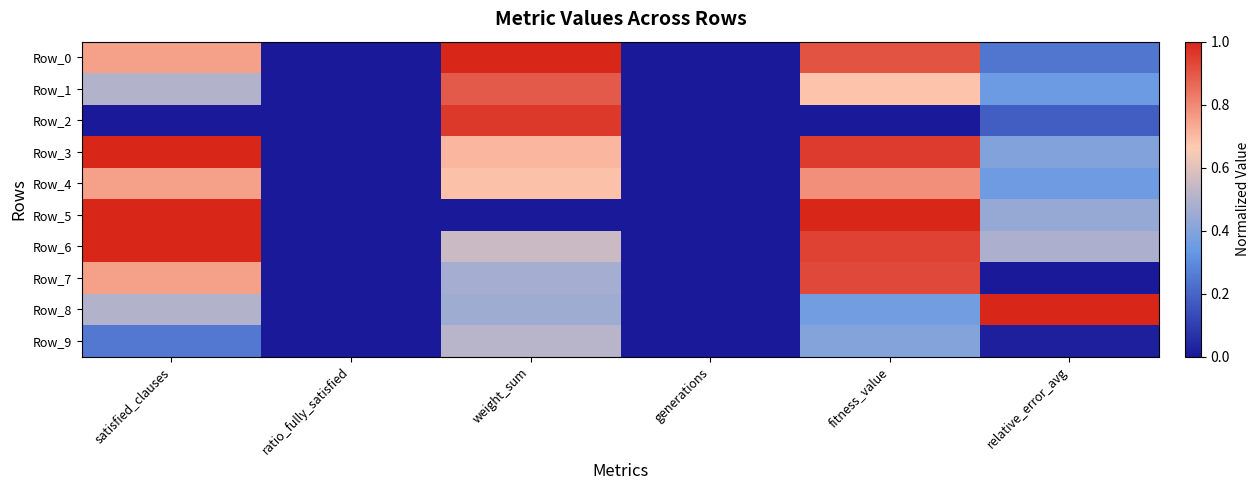

Reading left to right, extract all data points from this chart.

Row_0: satisfied_clauses=0.8	ratio_fully_satisfied=0.0	weight_sum=1.0	generations=0.0	fitness_value=0.9	relative_error_avg=0.2
Row_1: satisfied_clauses=0.5	ratio_fully_satisfied=0.0	weight_sum=0.9	generations=0.0	fitness_value=0.7	relative_error_avg=0.4
Row_2: satisfied_clauses=0.0	ratio_fully_satisfied=0.0	weight_sum=1.0	generations=0.0	fitness_value=0.0	relative_error_avg=0.2
Row_3: satisfied_clauses=1.0	ratio_fully_satisfied=0.0	weight_sum=0.7	generations=0.0	fitness_value=1.0	relative_error_avg=0.4
Row_4: satisfied_clauses=0.8	ratio_fully_satisfied=0.0	weight_sum=0.7	generations=0.0	fitness_value=0.8	relative_error_avg=0.4
Row_5: satisfied_clauses=1.0	ratio_fully_satisfied=0.0	weight_sum=0.0	generations=0.0	fitness_value=1.0	relative_error_avg=0.4
Row_6: satisfied_clauses=1.0	ratio_fully_satisfied=0.0	weight_sum=0.6	generations=0.0	fitness_value=0.9	relative_error_avg=0.5
Row_7: satisfied_clauses=0.8	ratio_fully_satisfied=0.0	weight_sum=0.5	generations=0.0	fitness_value=0.9	relative_error_avg=0.0
Row_8: satisfied_clauses=0.5	ratio_fully_satisfied=0.0	weight_sum=0.5	generations=0.0	fitness_value=0.4	relative_error_avg=1.0
Row_9: satisfied_clauses=0.2	ratio_fully_satisfied=0.0	weight_sum=0.5	generations=0.0	fitness_value=0.4	relative_error_avg=0.0